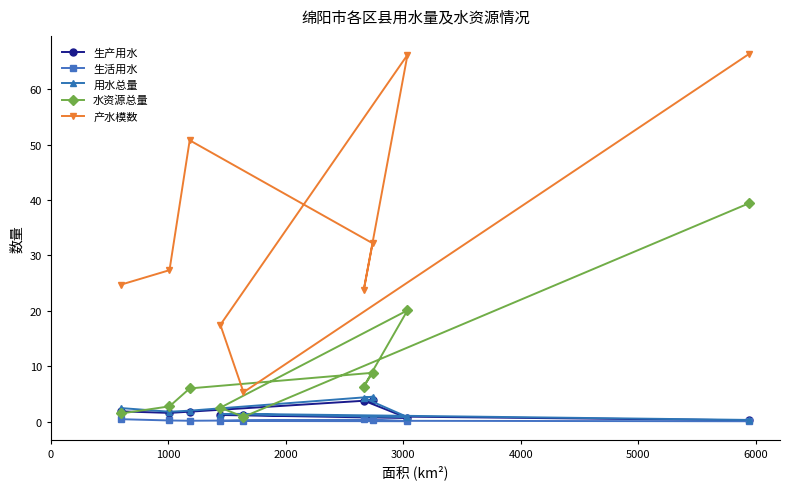

What is the greatest value displayed?

66.3